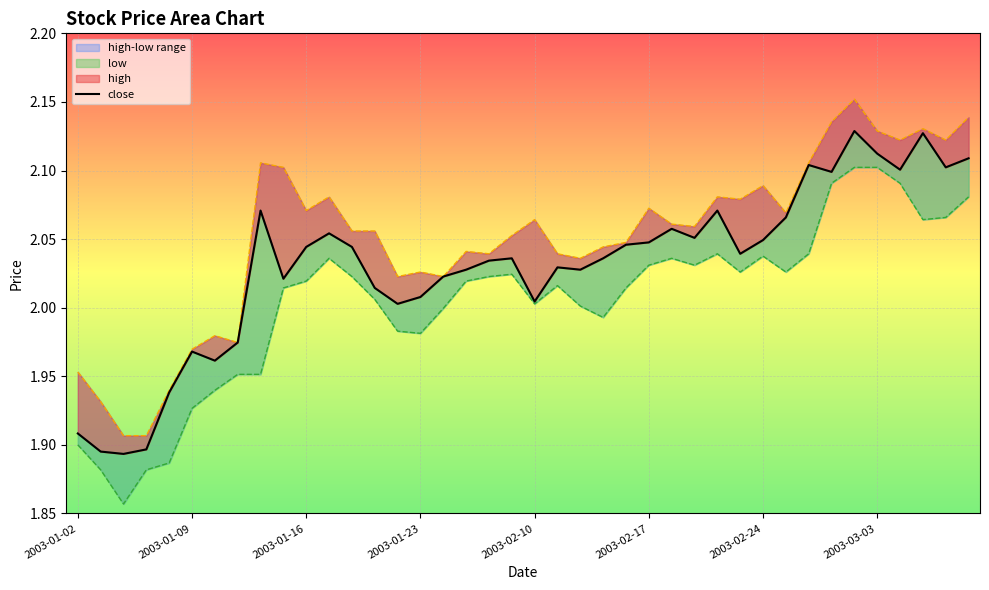

Between 2003-01-21 and 2003-01-16, which is larger?

2003-01-16